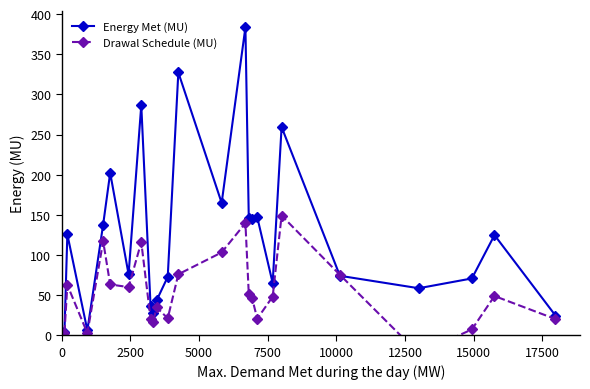

What is the maximum value for Energy Met (MU)?

383.7